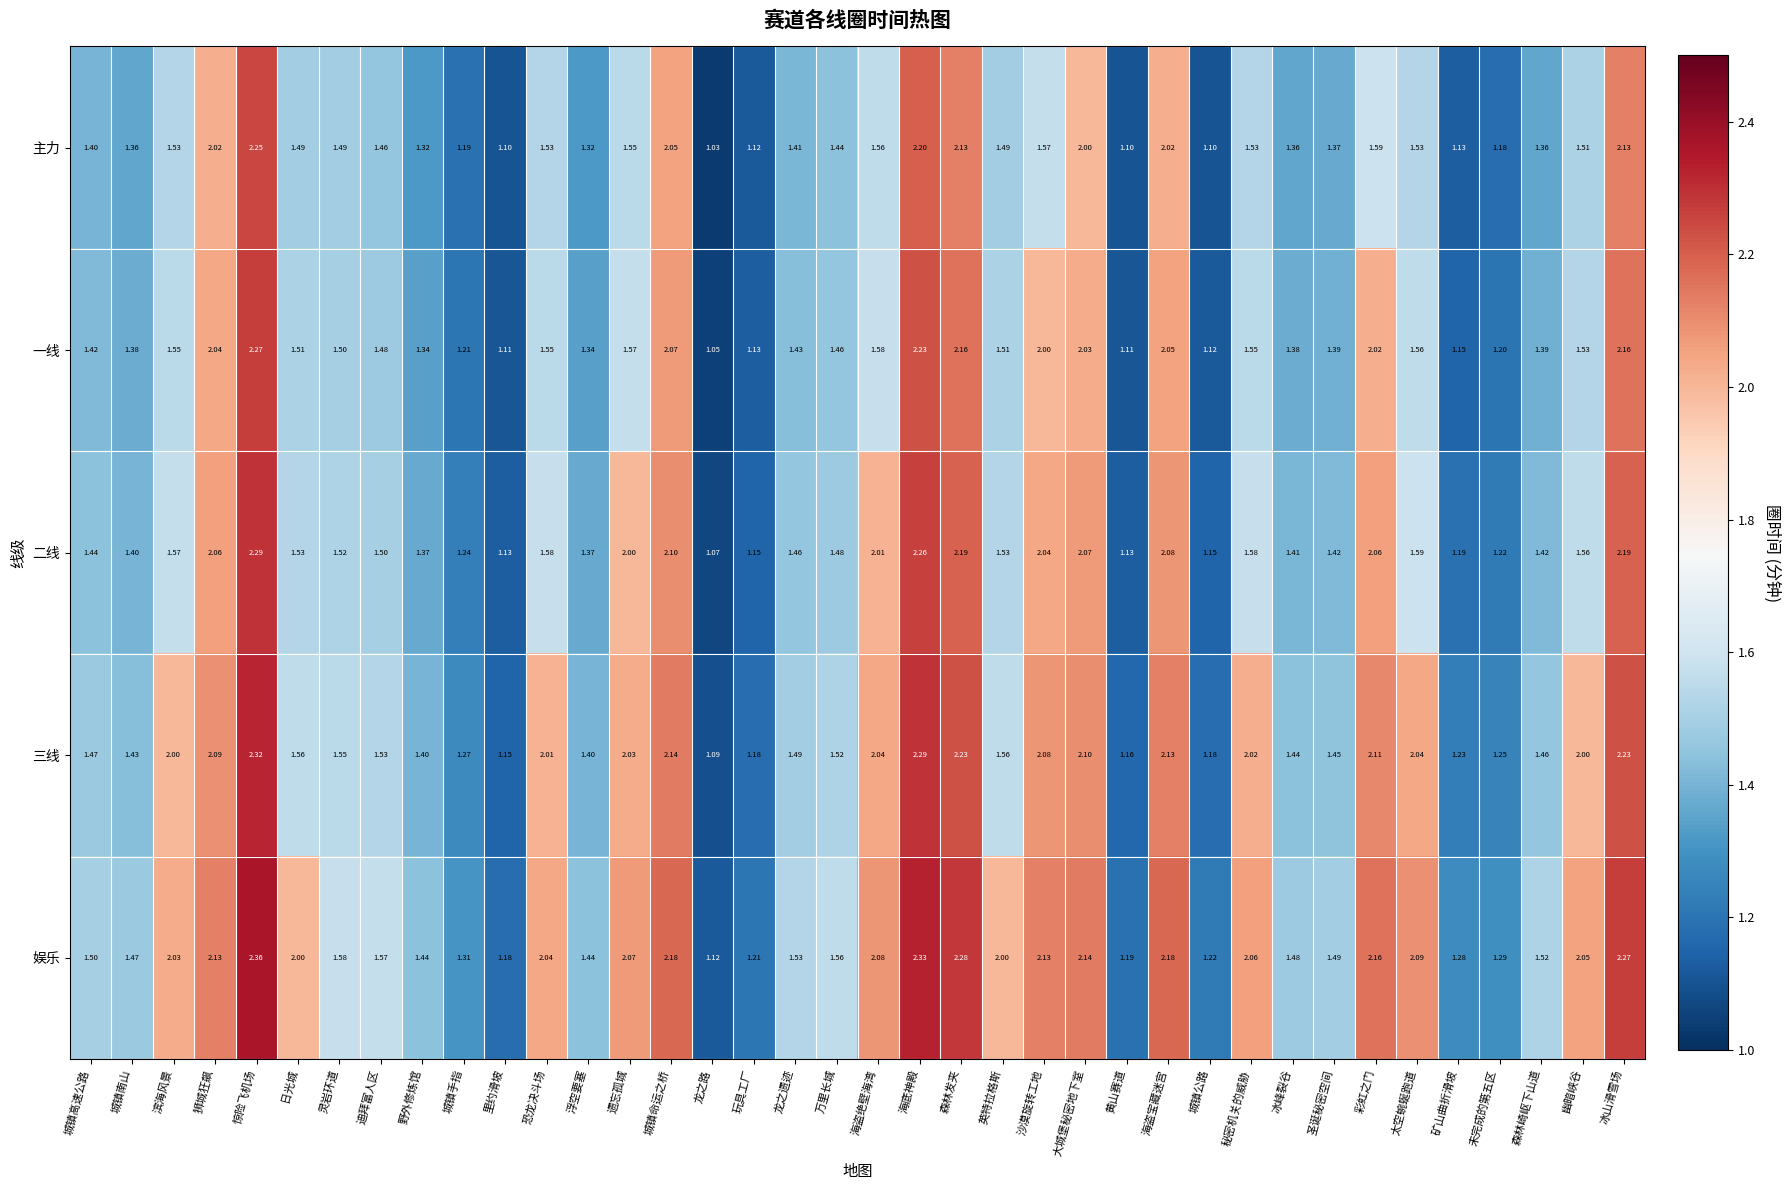

Which series has the largest range (max minus min)?

娱乐